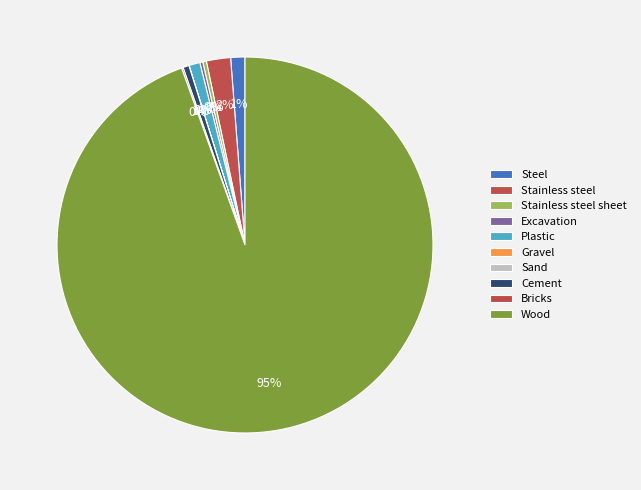

What is the largest slice in the pie chart?

Wood